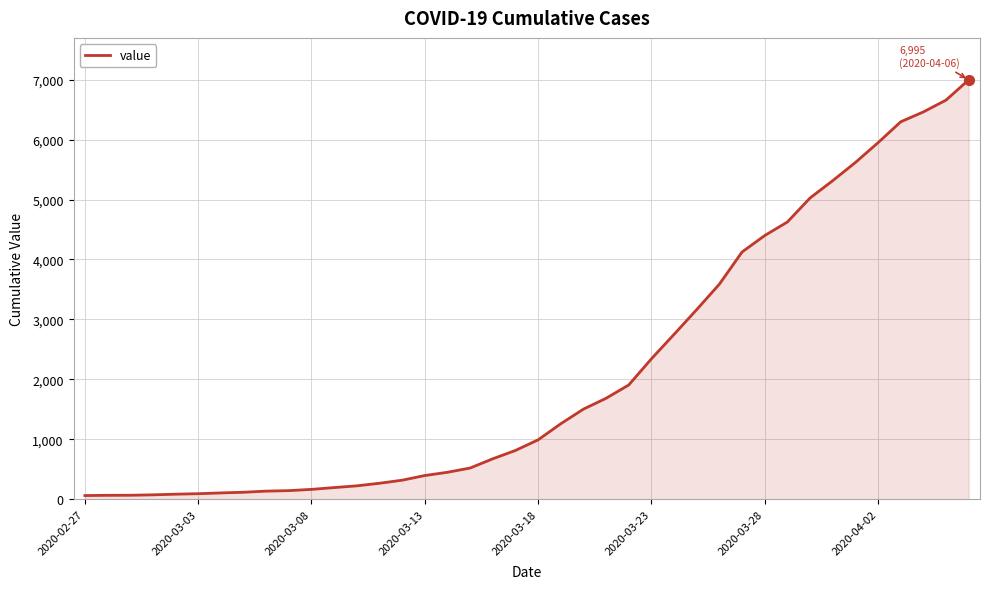

What is the difference between the second highest and second lowest values?

6589